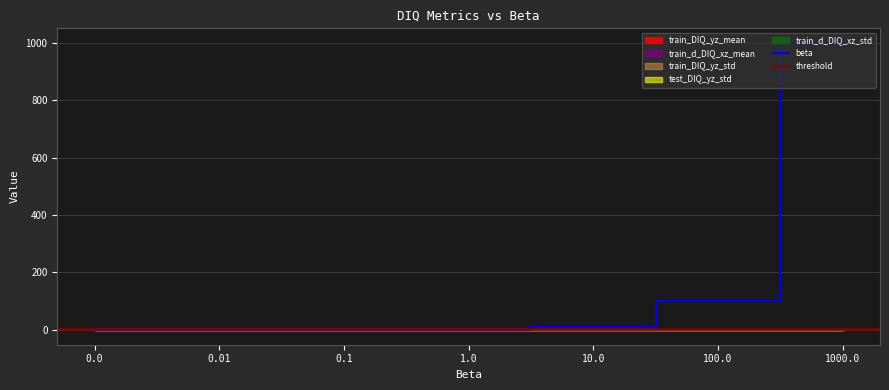

Which series changed the most between 0.0 and 0.01?

train_d_DIQ_xz_mean